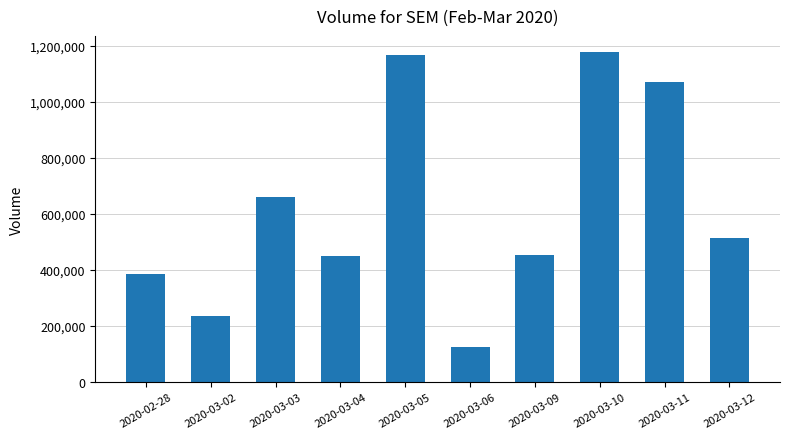

What is the sum of the values at 2020-03-09 and 2020-03-11?

1523900